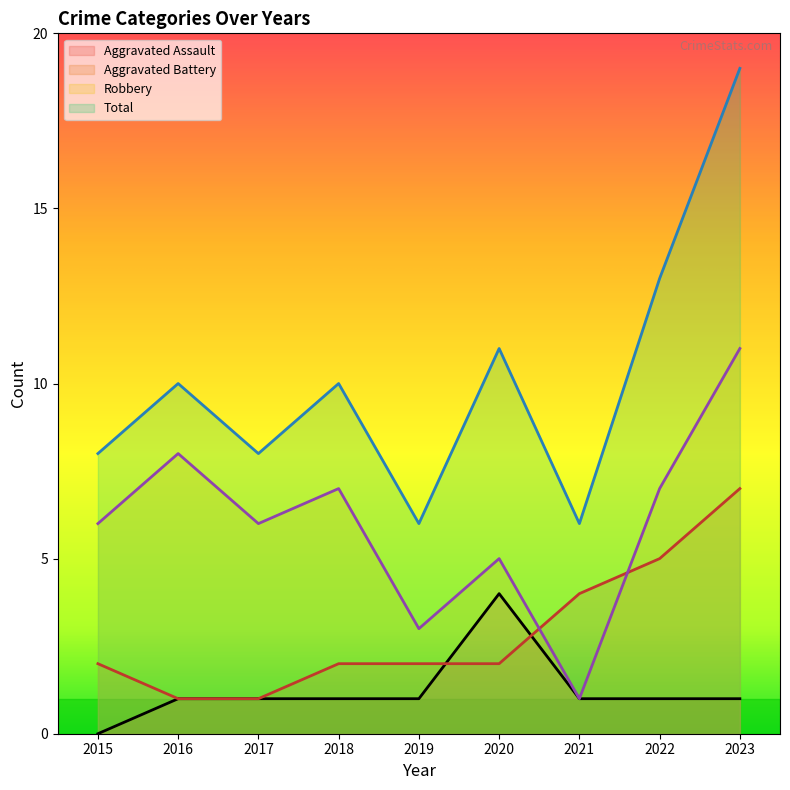

How many lines are shown in the chart?

4